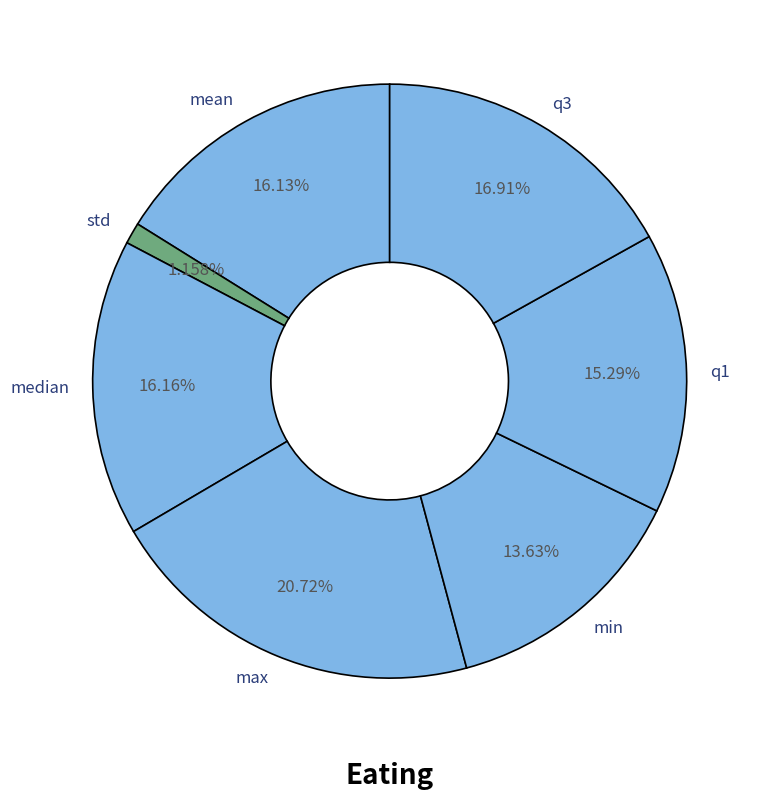

Is there any slice that represents more than half of the pie?

No